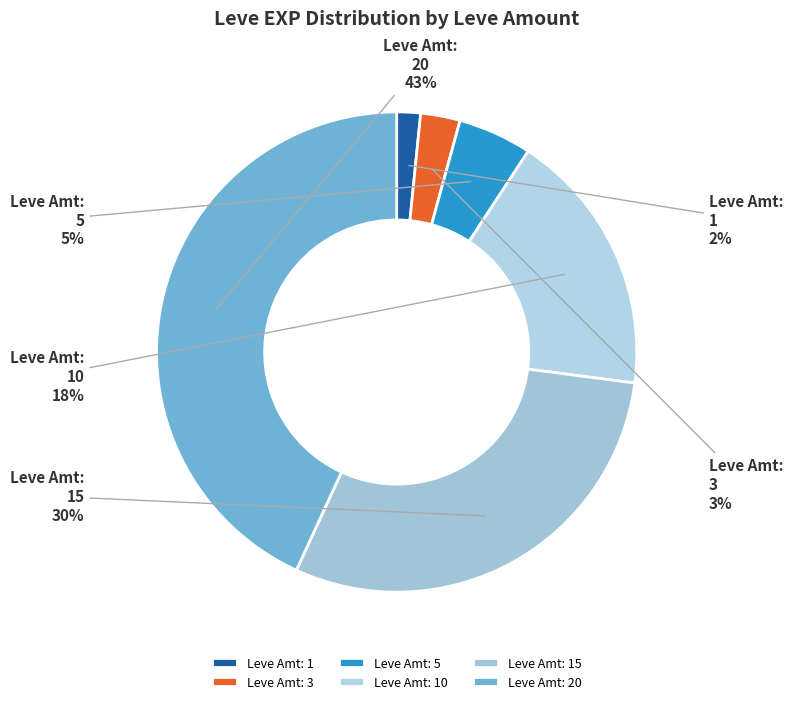

Is the sum of Leve Amt: 15 and Leve Amt: 10 greater than half?

No